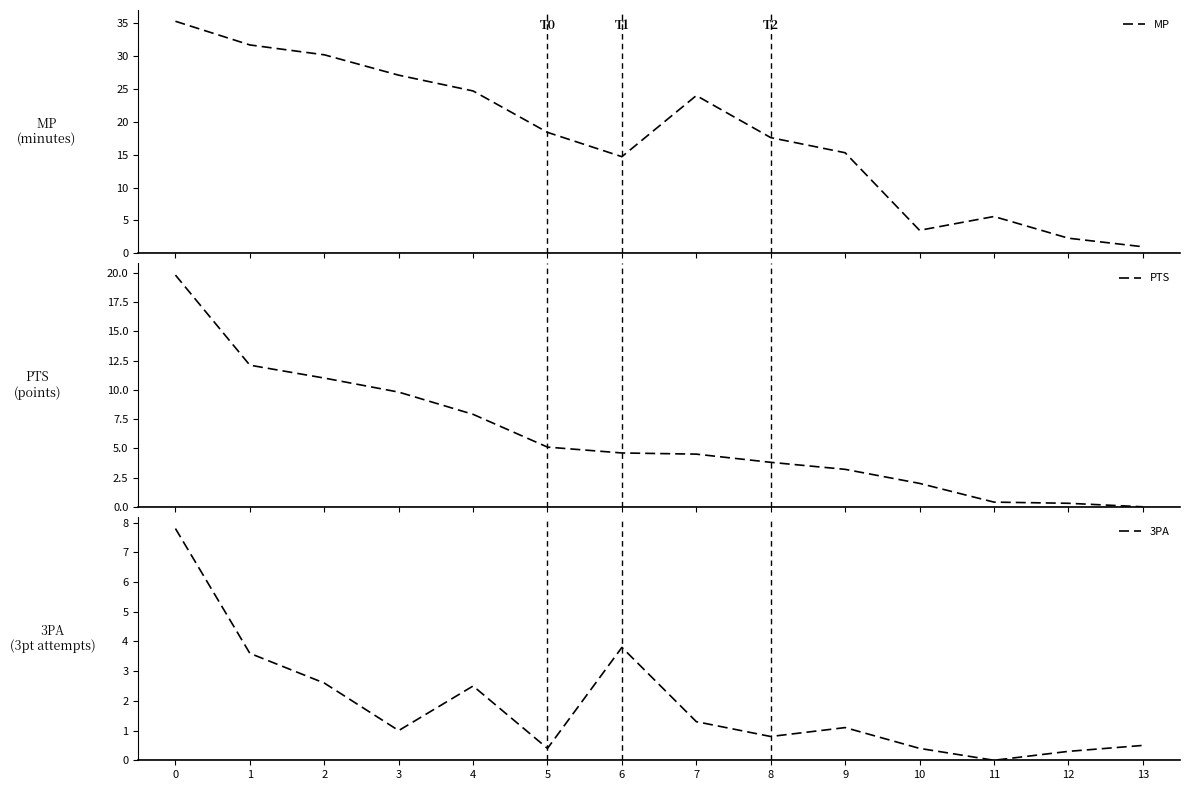

True or false: MP and 3PA cross at least once.

False